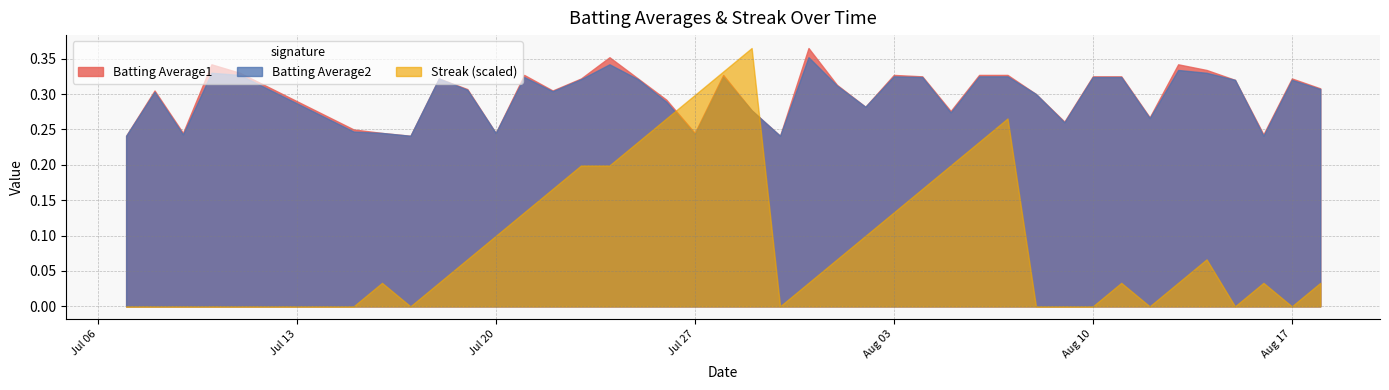

What position from the right is 2010-08-17?

2